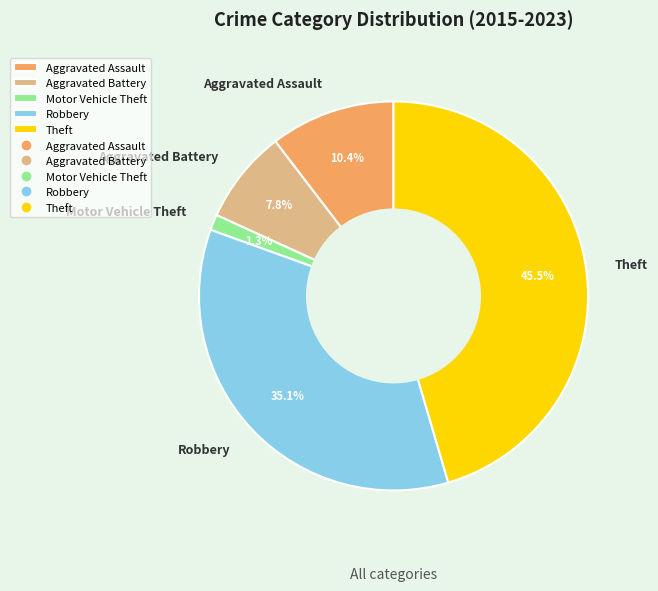

Count the number of slices in the pie.

5